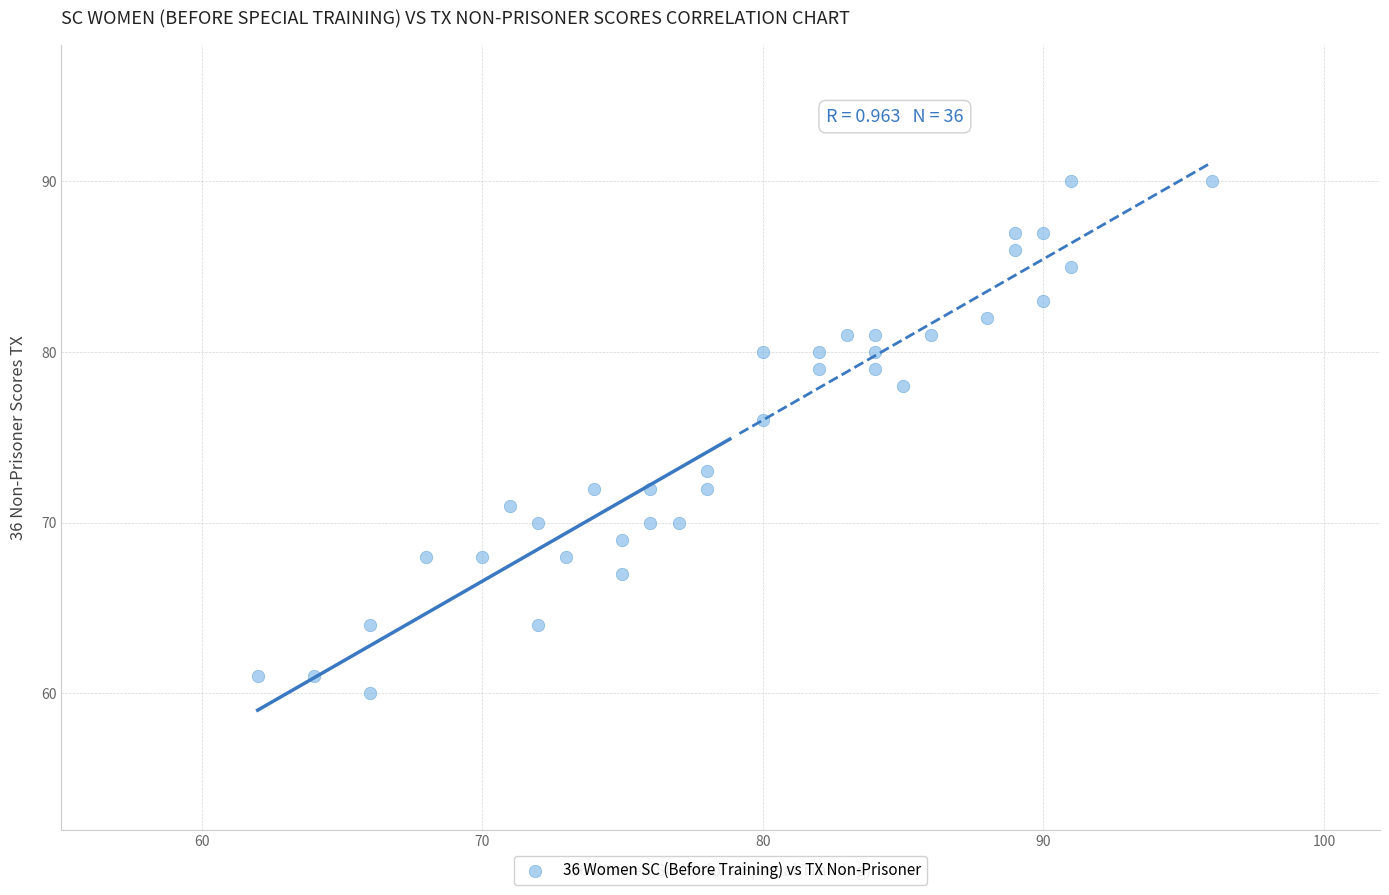

What is the range of X values (max minus min)?

34